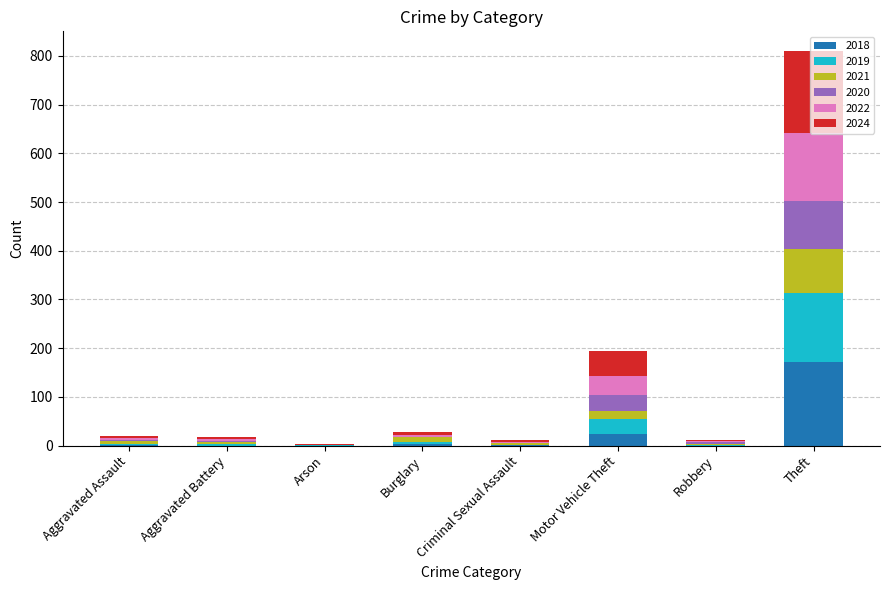

What is the sum of all 2018 values?

200